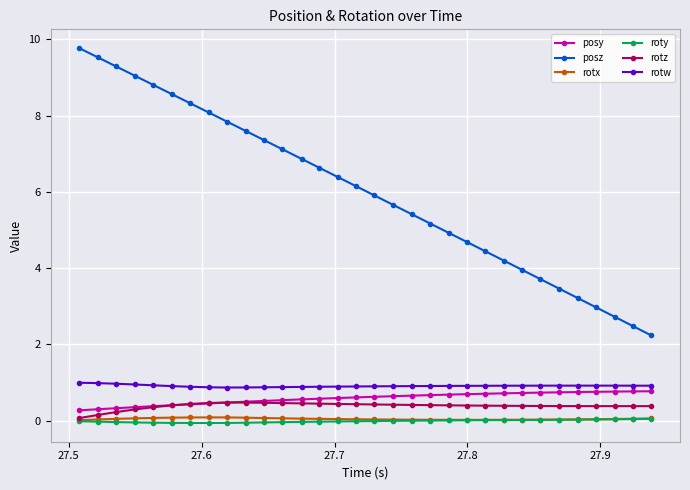

Which series has the largest total across all categories?

posz